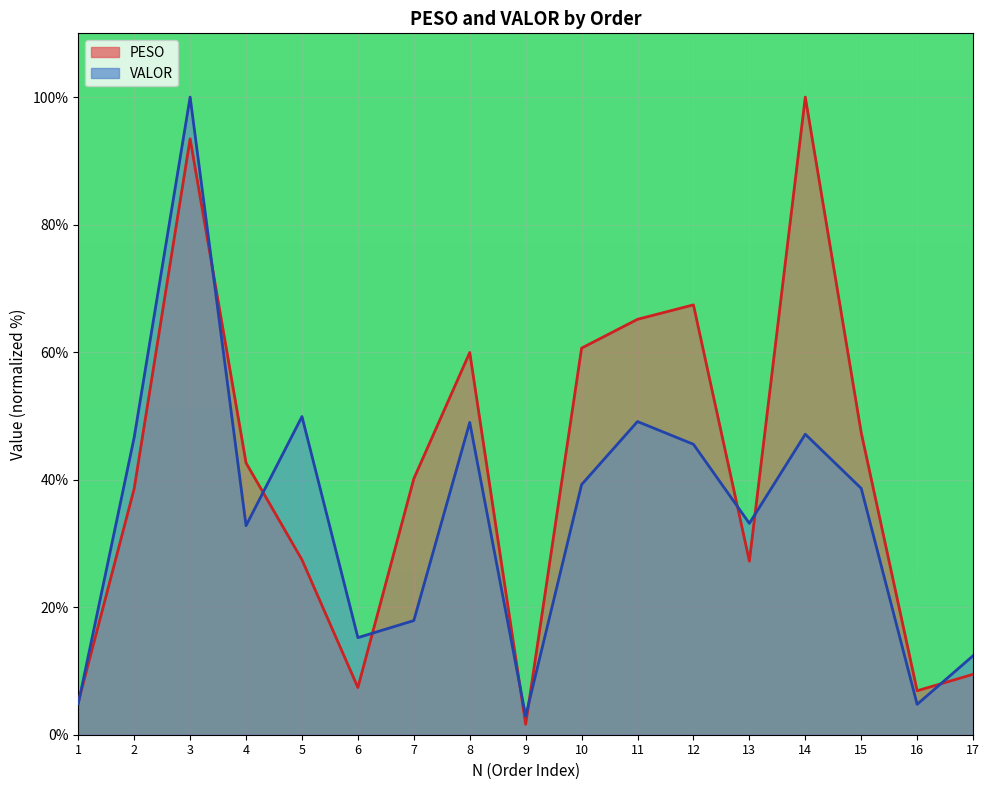

What are all the series names shown in the legend?

PESO, VALOR